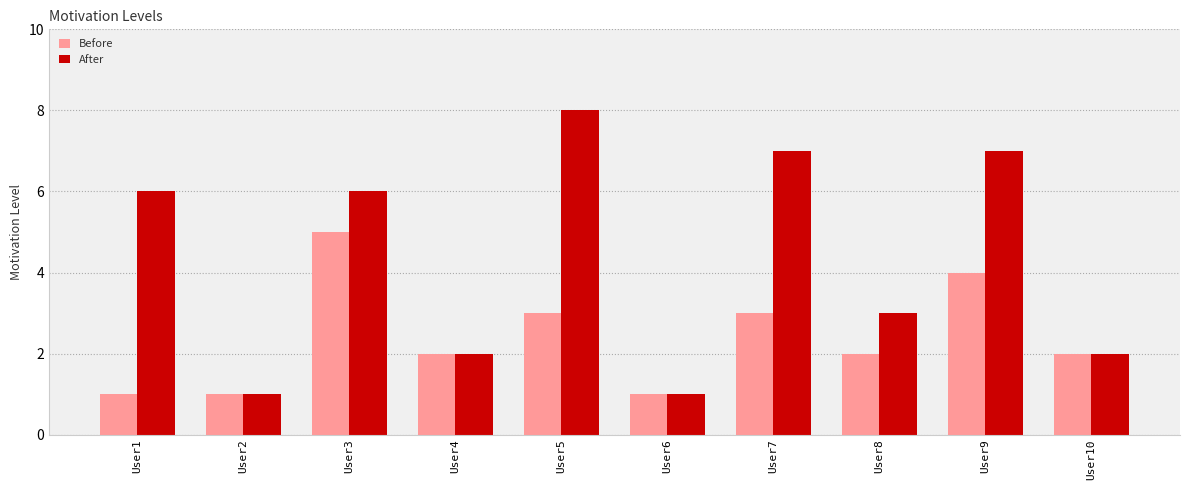

Reading right to left, list all the values displayed in this chart.

Before: 2	4	2	3	1	3	2	5	1	1
After: 2	7	3	7	1	8	2	6	1	6